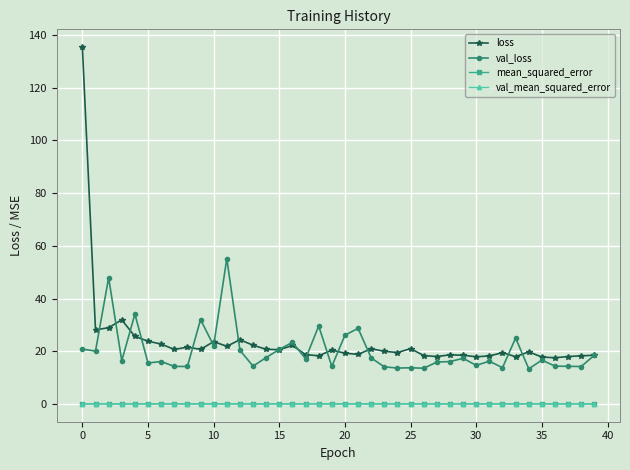

True or false: mean_squared_error and val_loss cross at least once.

False